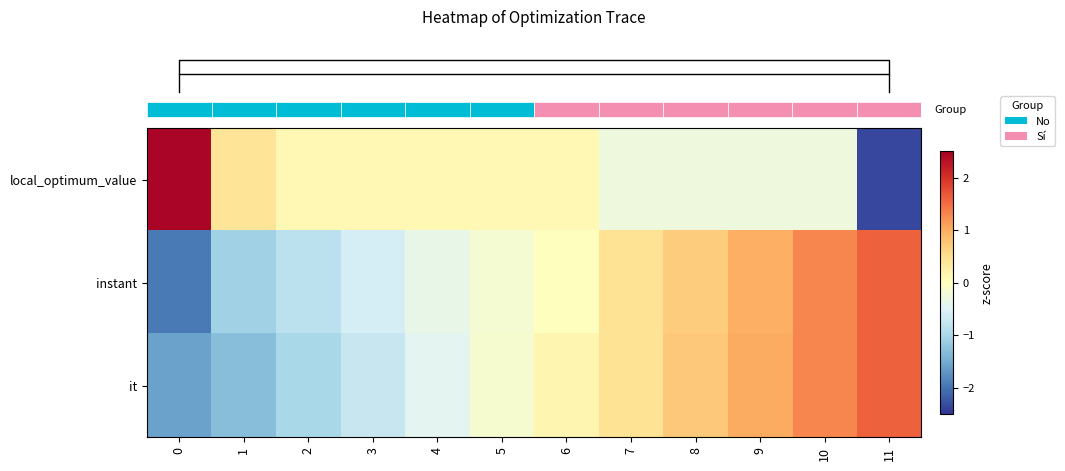

Reading left to right, extract all data points from this chart.

row_0: 0=2.4	1=0.4	2=0.1	3=0.1	4=0.1	5=0.1	6=0.1	7=-0.3	8=-0.3	9=-0.3	10=-0.3	11=-2.4
row_1: 0=-1.9	1=-1.1	2=-0.8	3=-0.6	4=-0.4	5=-0.2	6=0.0	7=0.4	8=0.7	9=1.0	10=1.3	11=1.6
row_2: 0=-1.6	1=-1.3	2=-1.0	3=-0.7	4=-0.4	5=-0.1	6=0.1	7=0.4	8=0.7	9=1.0	10=1.3	11=1.6